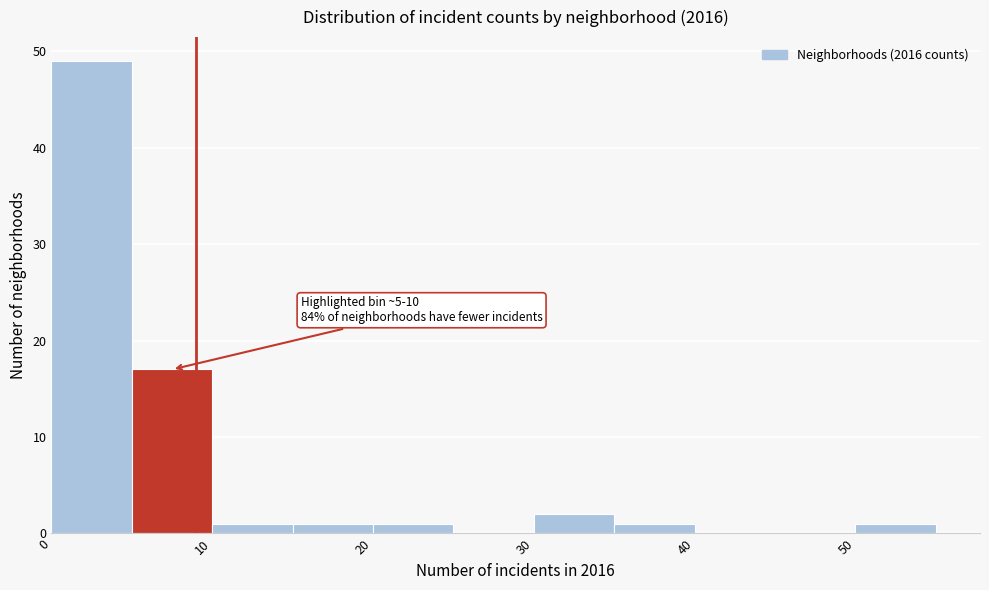

Over which range of the x-axis is the bar tallest?

0 to 5